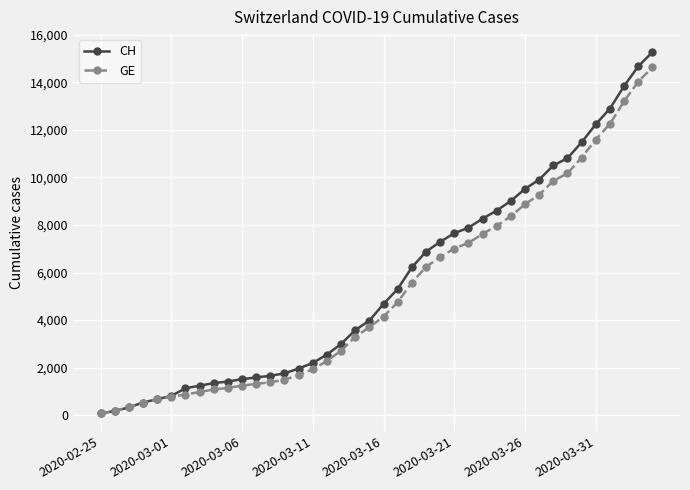

Which series has the largest range (max minus min)?

CH